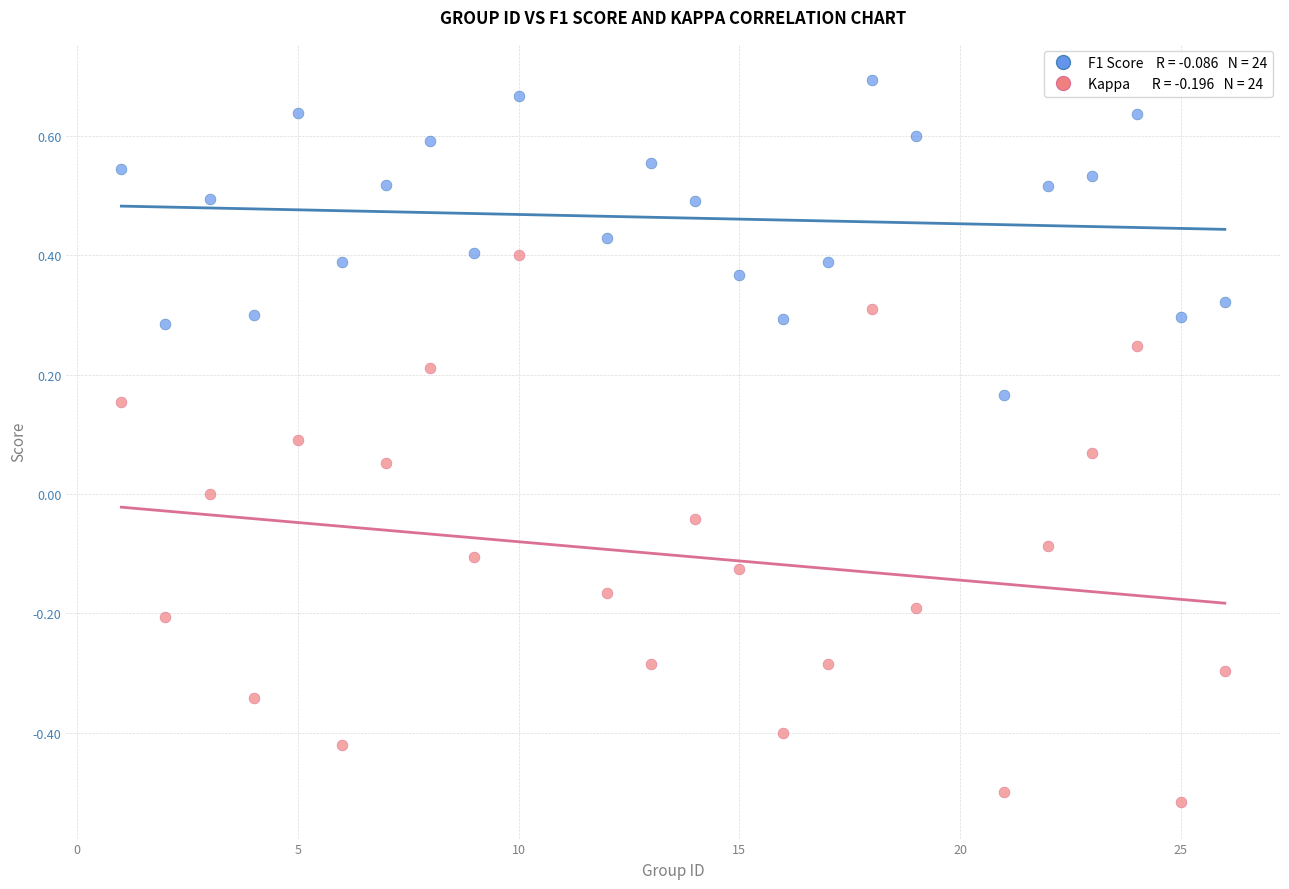

Across all data points, what is the range of Y values (max minus min)?

1.2